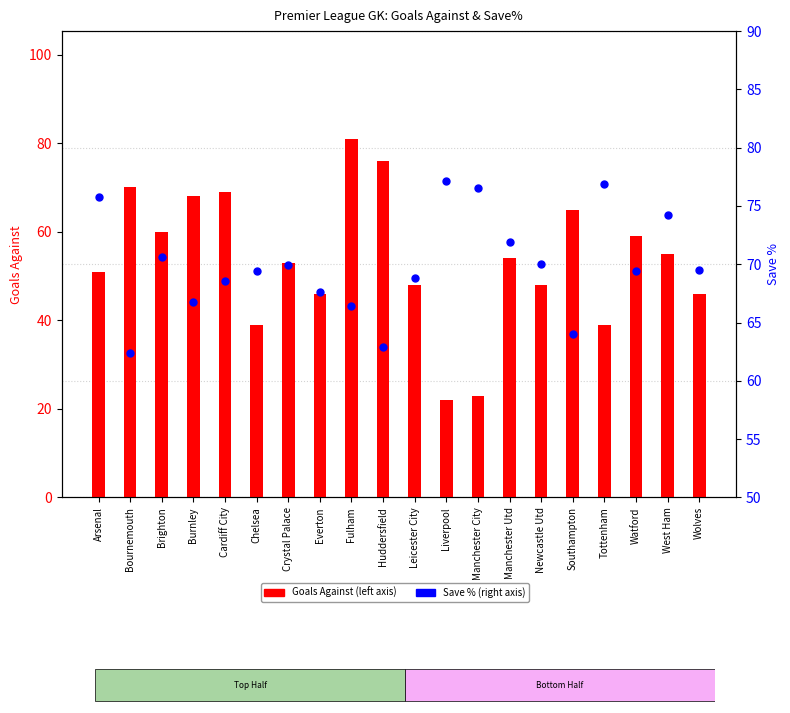

What are all the series names shown in the legend?

Goals Against, Save %